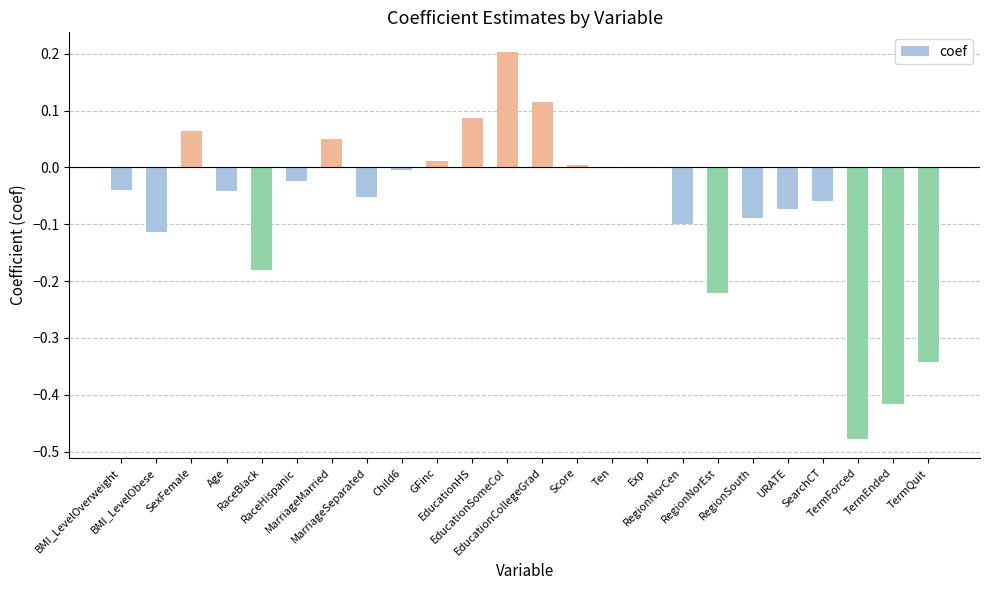

Reading right to left, transcribe all the data shown in this chart.

TermQuit=-0.3	TermEnded=-0.4	TermForced=-0.5	SearchCT=-0.1	URATE=-0.1	RegionSouth=-0.1	RegionNorEst=-0.2	RegionNorCen=-0.1	Exp=0.0	Ten=-0.0	Score=0.0	EducationCollegeGrad=0.1	EducationSomeCol=0.2	EducationHS=0.1	GFinc=0.0	Child6=-0.0	MarriageSeparated=-0.1	MarriageMarried=0.0	RaceHispanic=-0.0	RaceBlack=-0.2	Age=-0.0	SexFemale=0.1	BMI_LevelObese=-0.1	BMI_LevelOverweight=-0.0